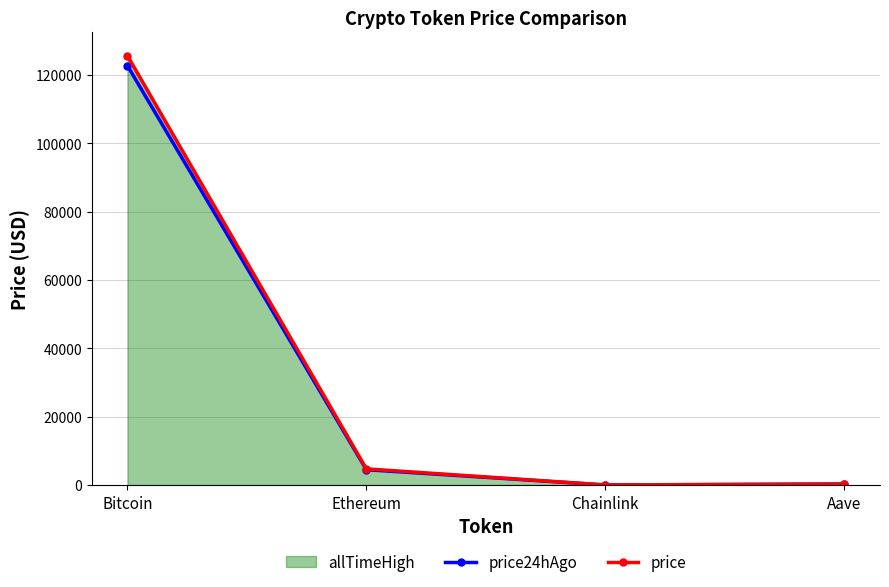

Is the value of price24hAgo at Chainlink greater than the value of price at Chainlink?

No